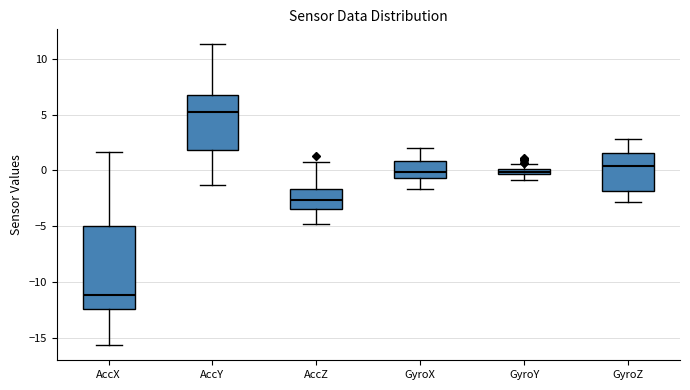

Which box has the lowest median line?

AccX